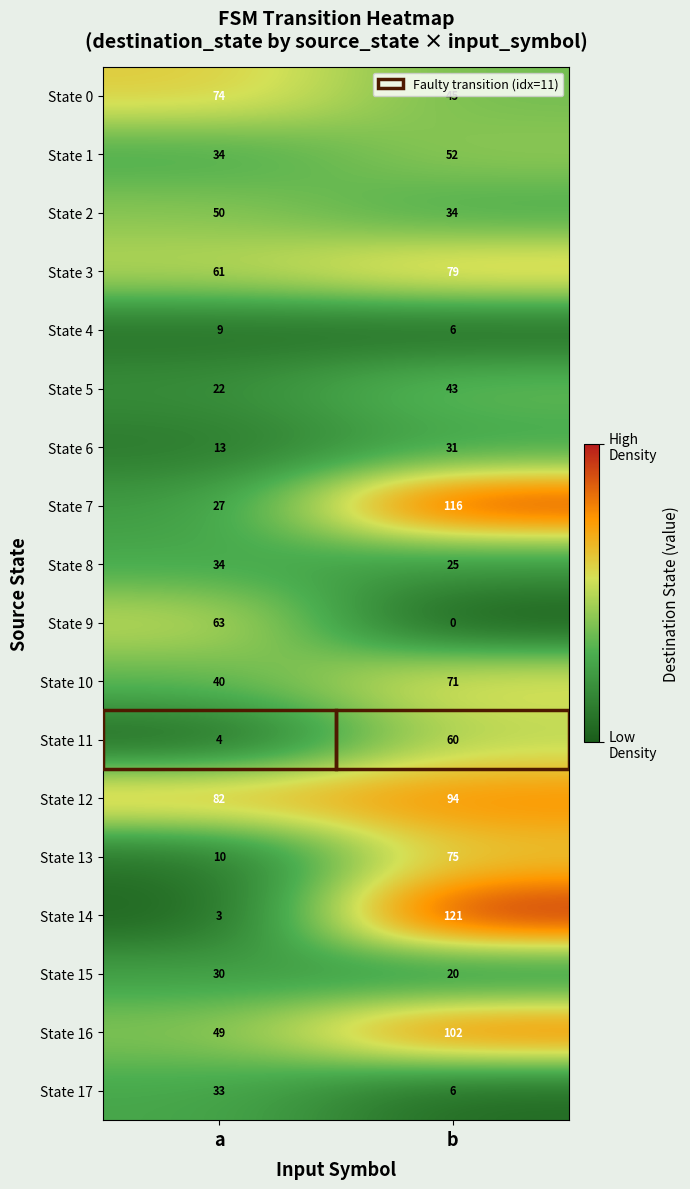

The value of State 16 at b is 102. True or false?

True